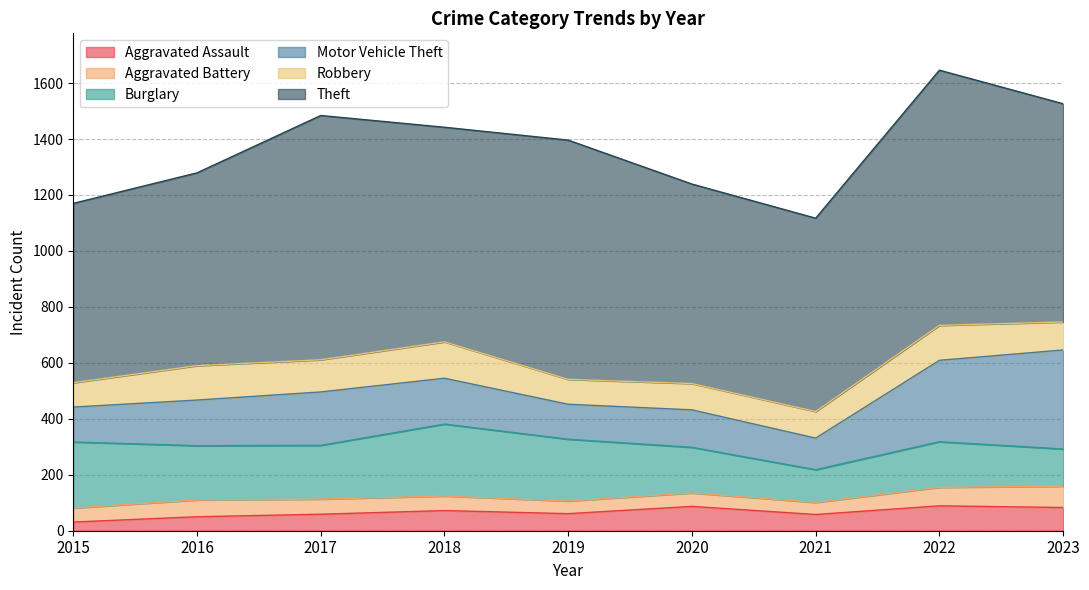

At which label does Theft reach its peak?

2022